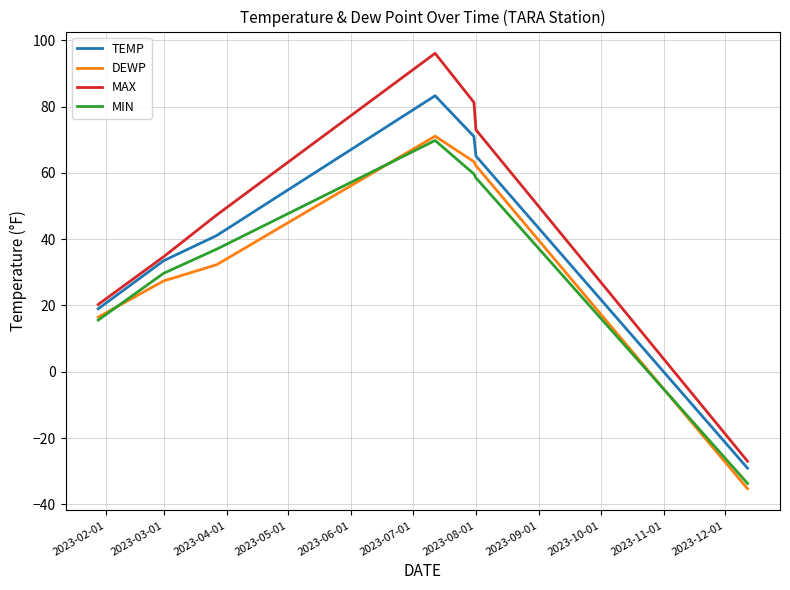

True or false: MAX and TEMP intersect in this chart.

False